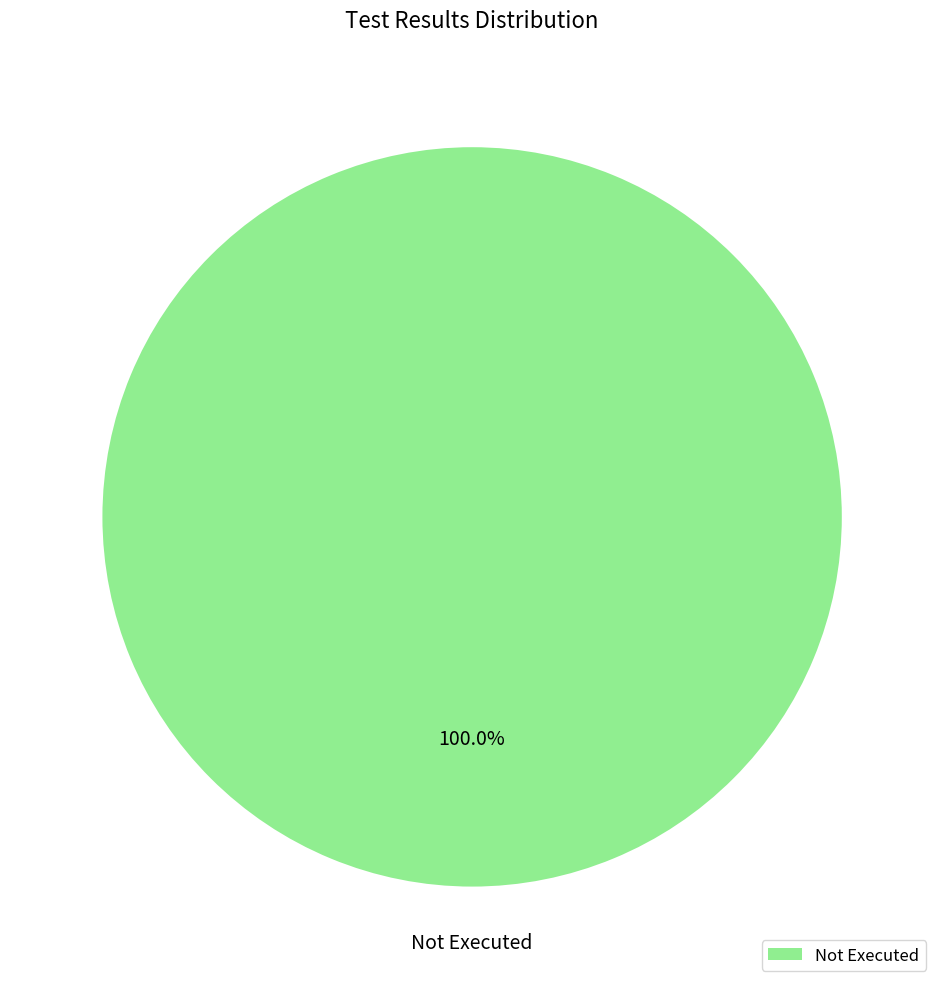

Does any single category account for the majority?

Yes